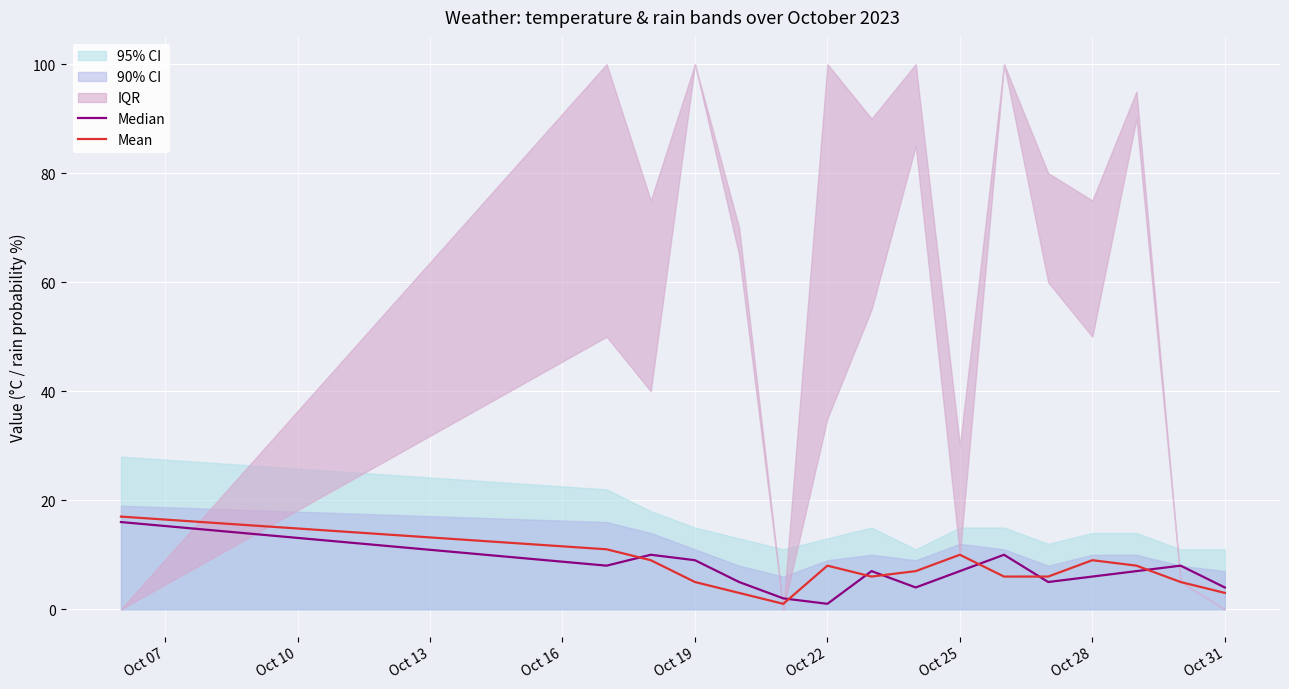

What is the average value of the Median series?

7